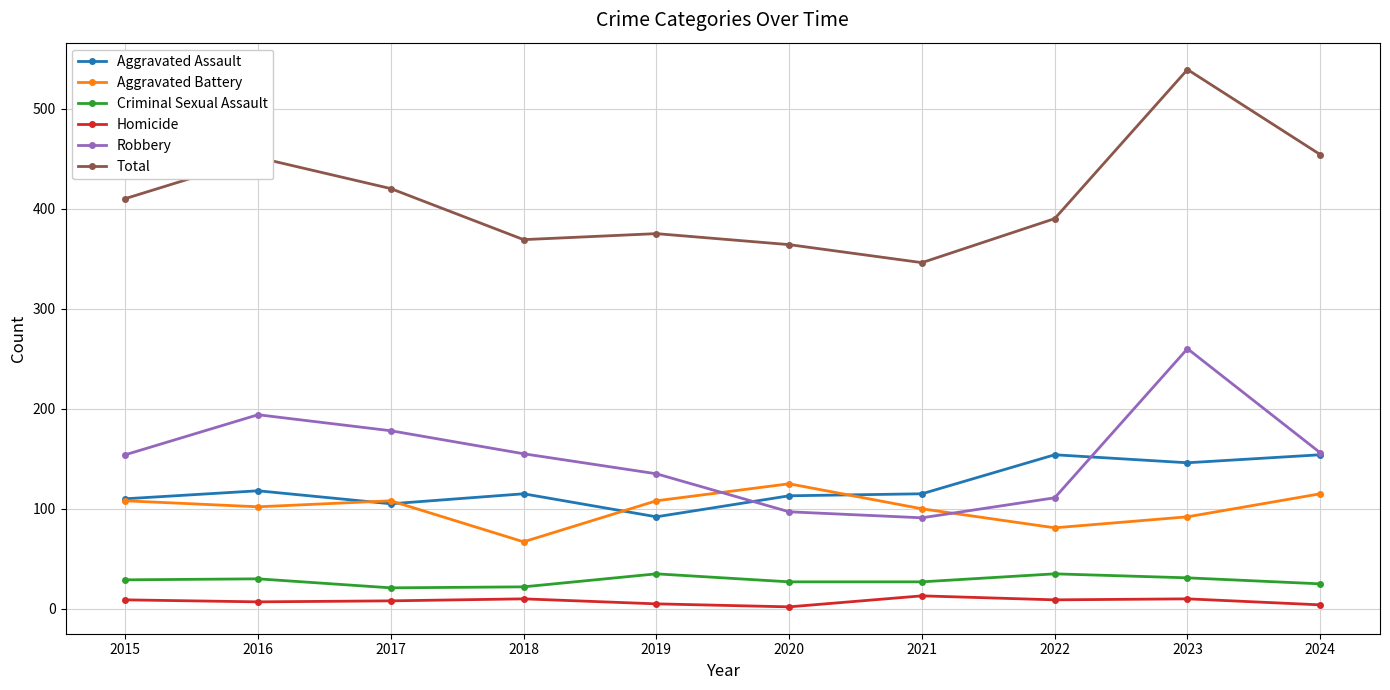

At which category does Total reach its first local peak?

2016